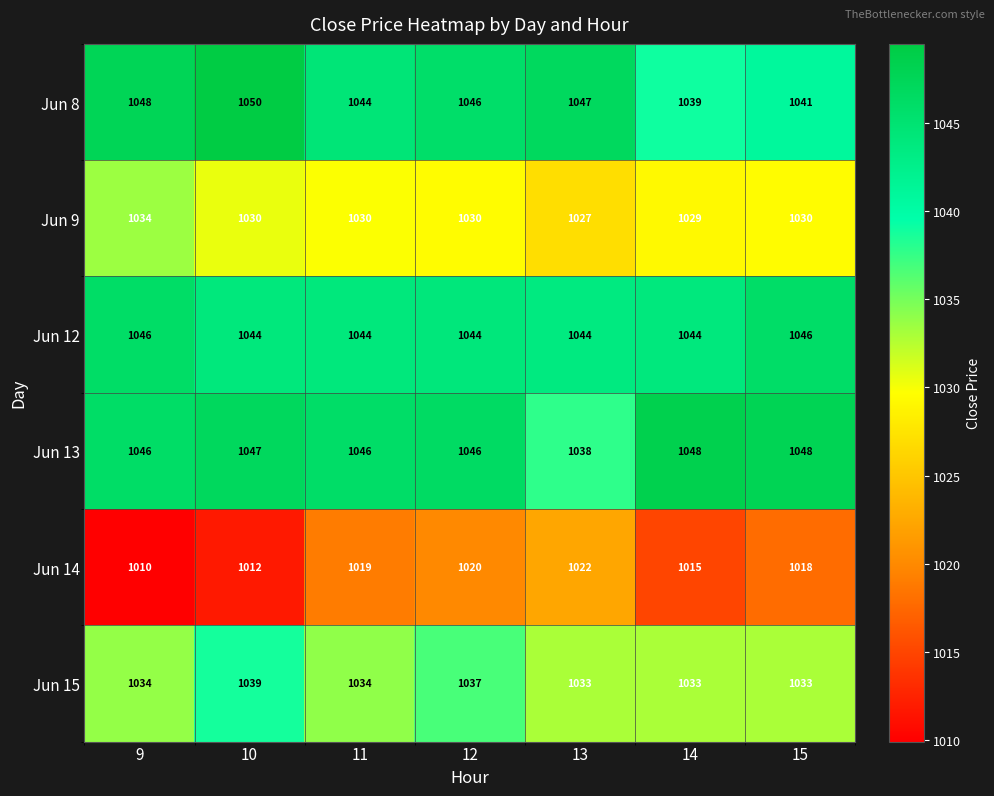

Where does the Jun 8 series first go above 1046?

9